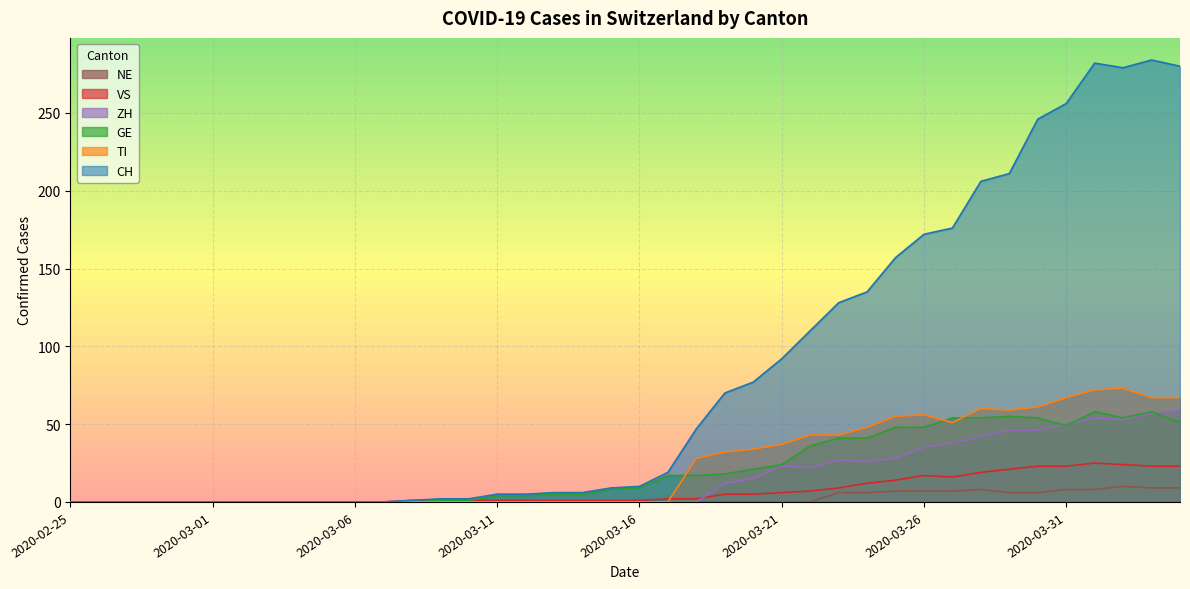

What is the label of the 32nd point from the left?

2020-03-27